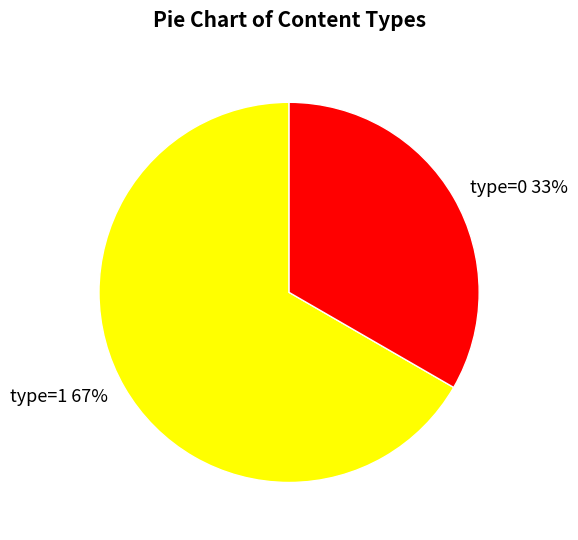

To the nearest percent, what is the combined percentage of type=0 and type=1?

100%